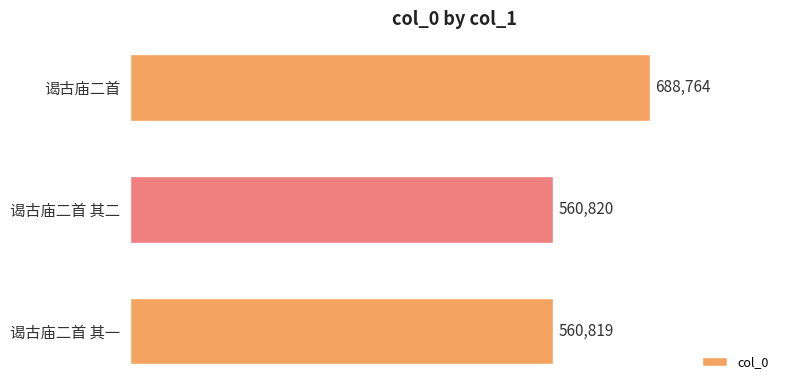

What is the approximate value at 谒古庙二首 其二, to the nearest 100?

560800